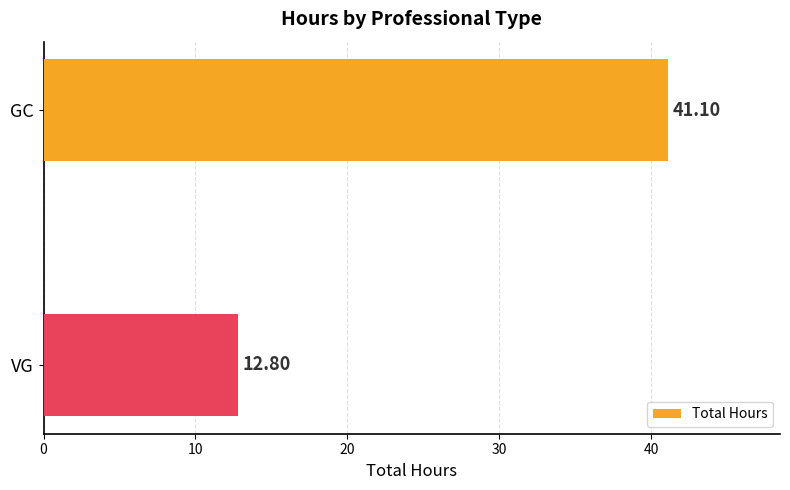

How many series are shown in this chart?

1